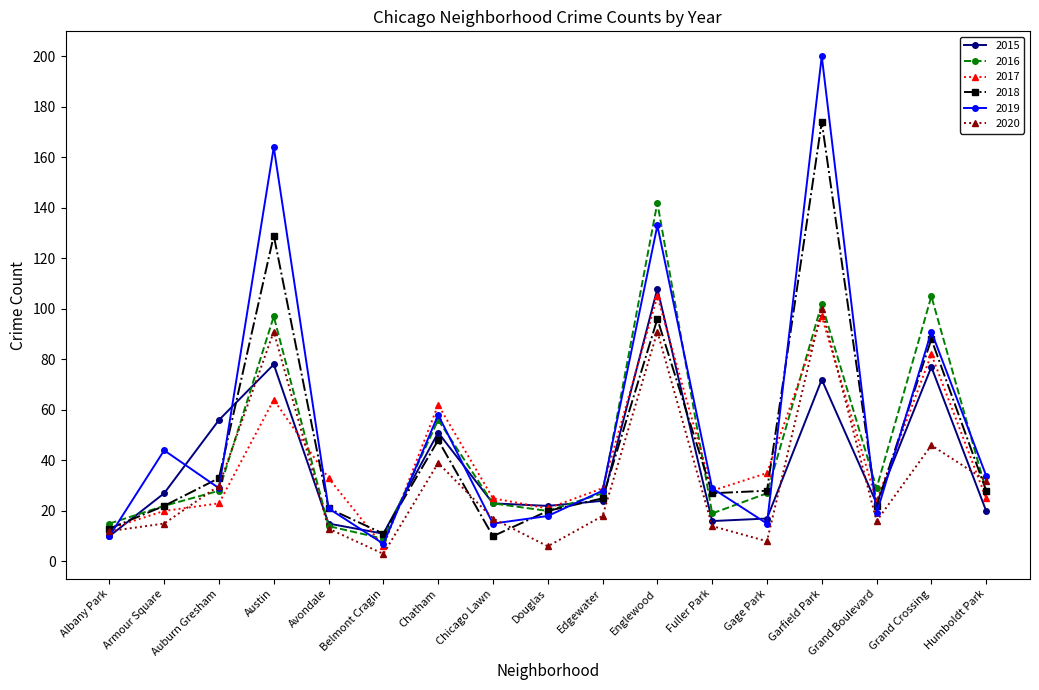

What is the average value of the 2016 series?

45